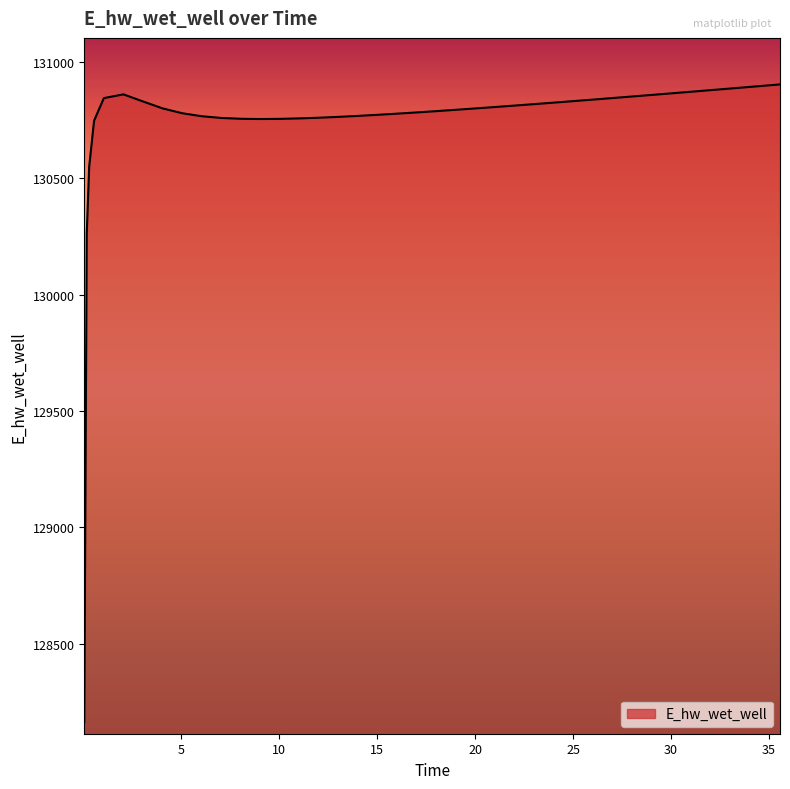

What is the smallest value displayed?

128162.2